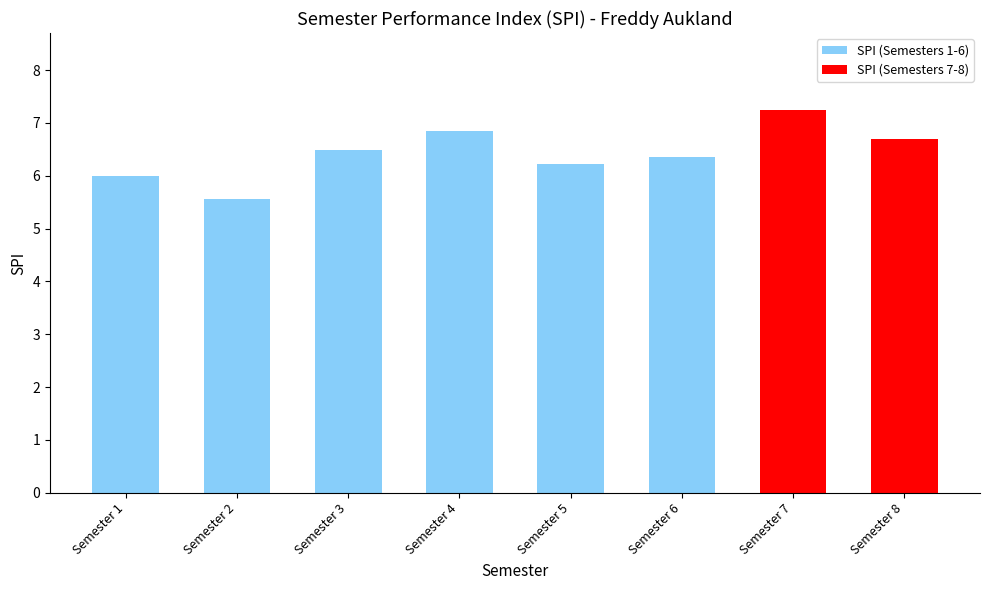

Is it true that the value at Semester 3 is 6.5?

True